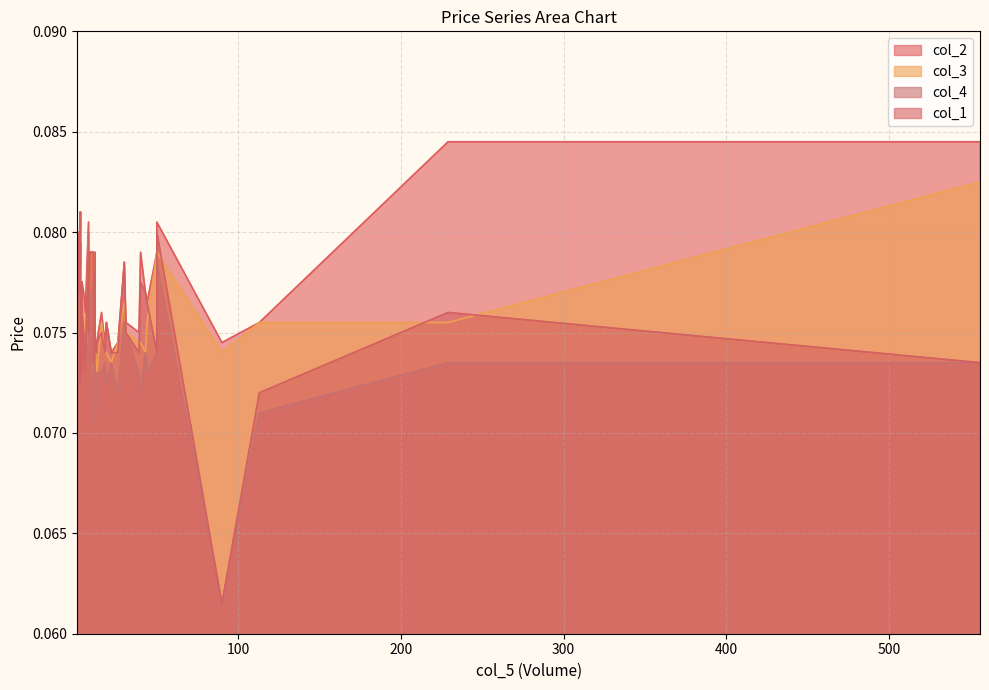

True or false: col_3 and col_1 cross at least once.

True